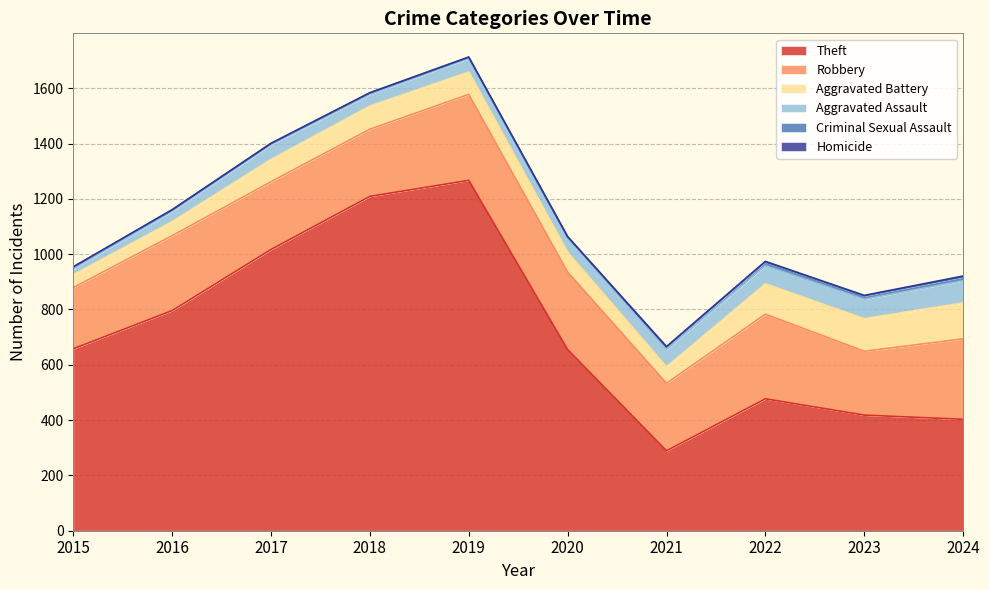

True or false: Aggravated Assault and Robbery intersect in this chart.

False